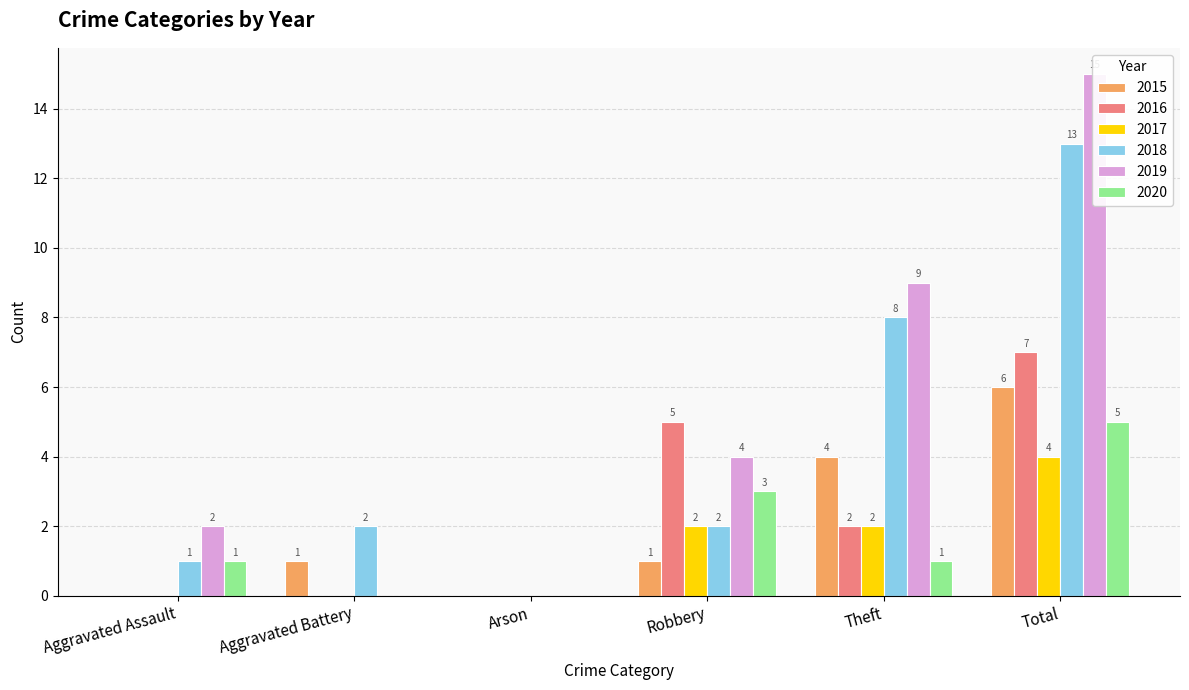

How many groups of bars are there?

6